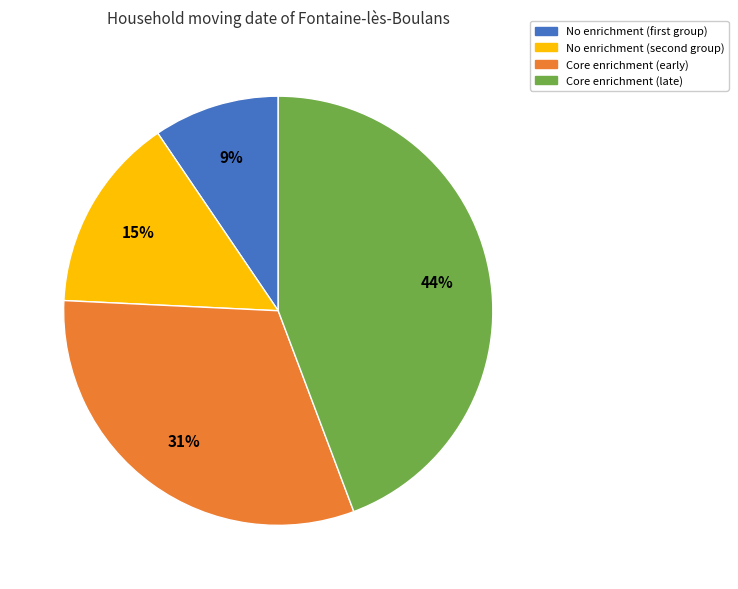

How many slices are in this pie chart?

4